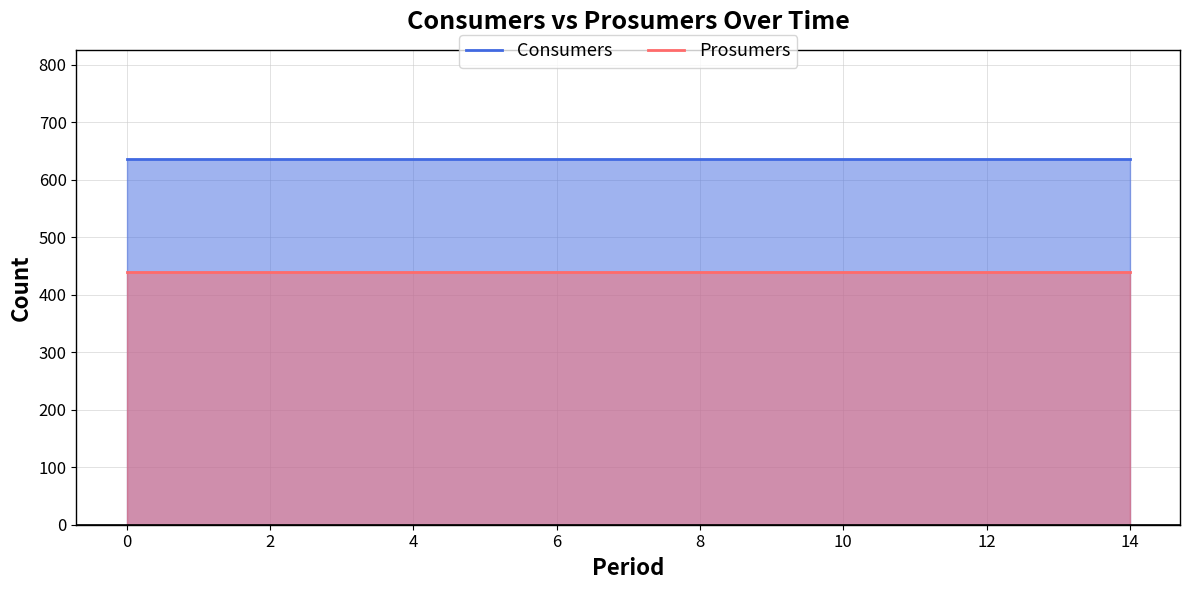

At 4, list the series in order from smallest to largest.

Prosumers, Consumers